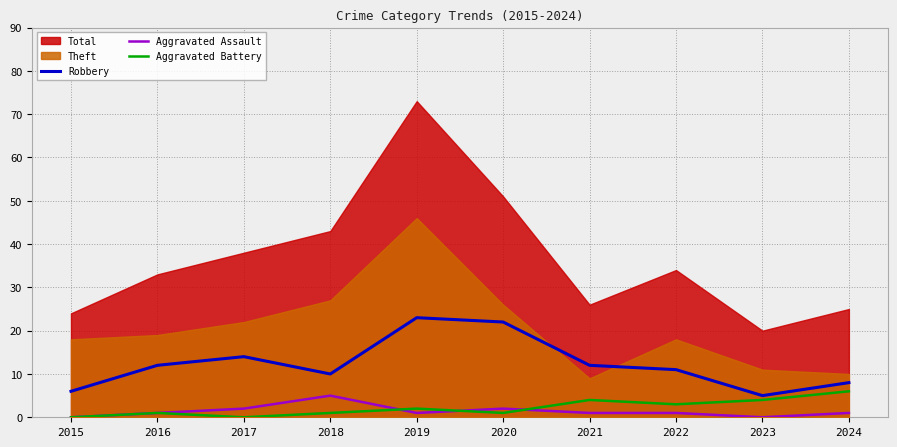

True or false: Aggravated Assault and Robbery cross at least once.

False